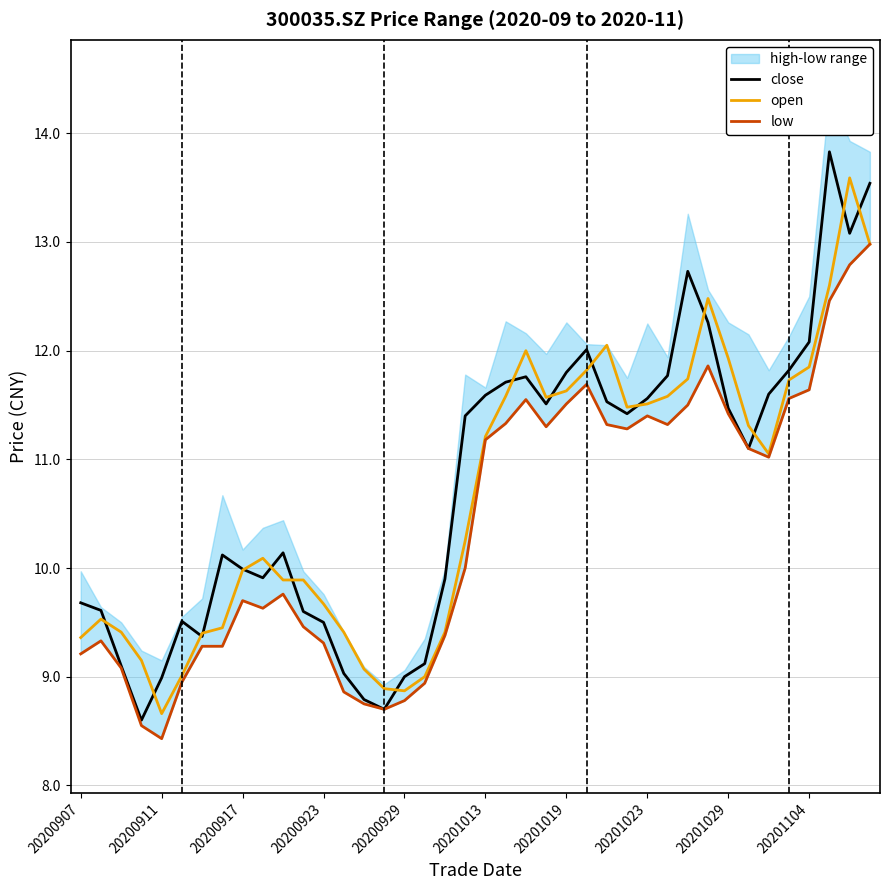

What value does the open series have at 31?

12.5